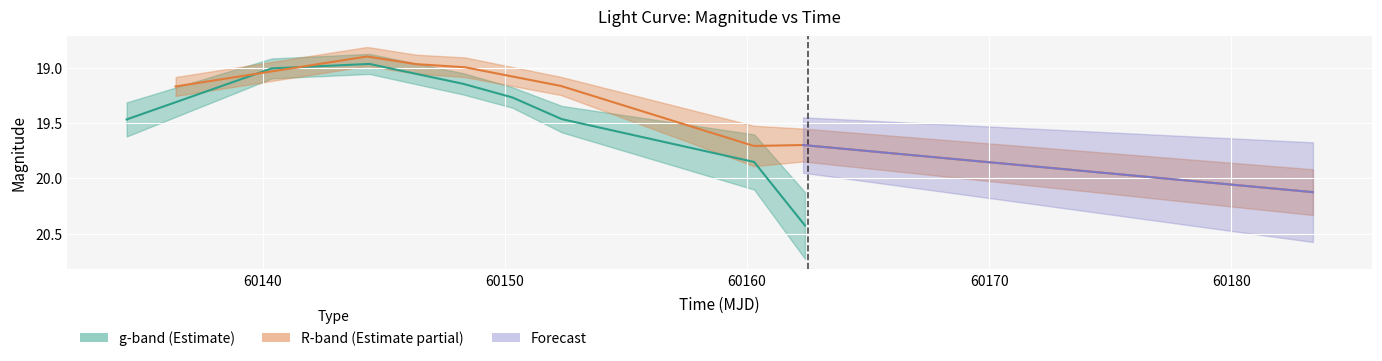

True or false: mag_R and mag_g cross at least once.

True